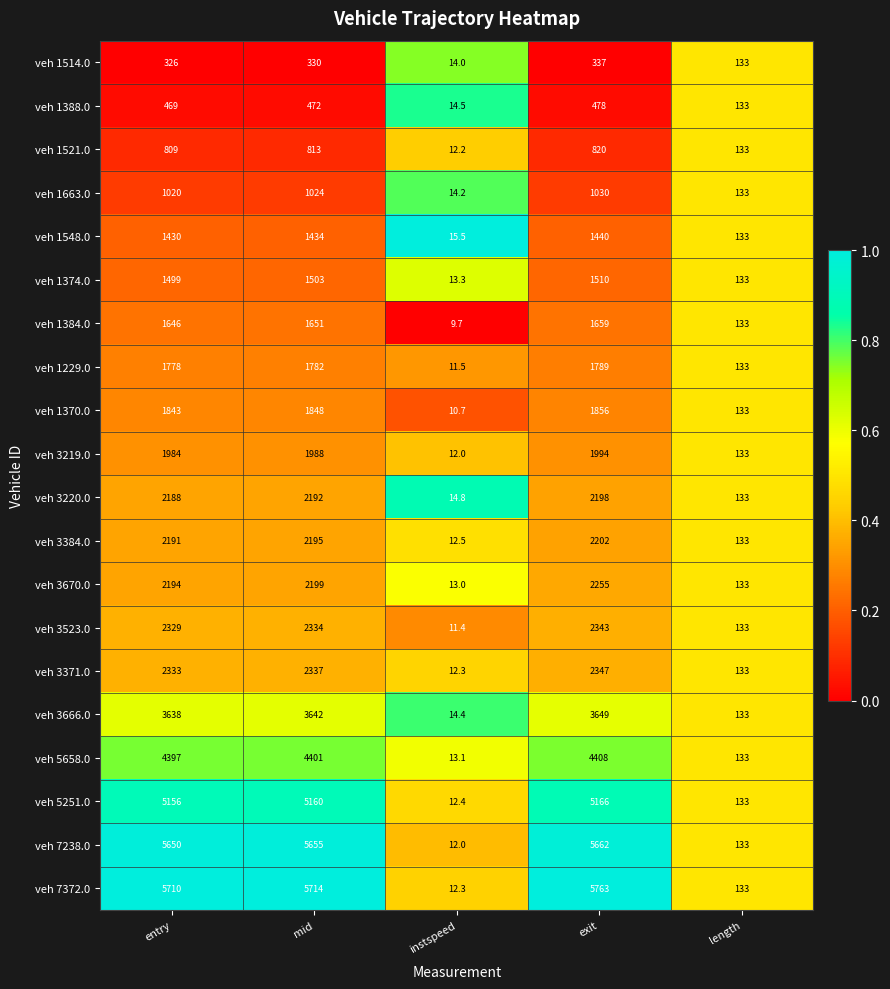

Which label corresponds to the smallest value in the chart?

instspeed